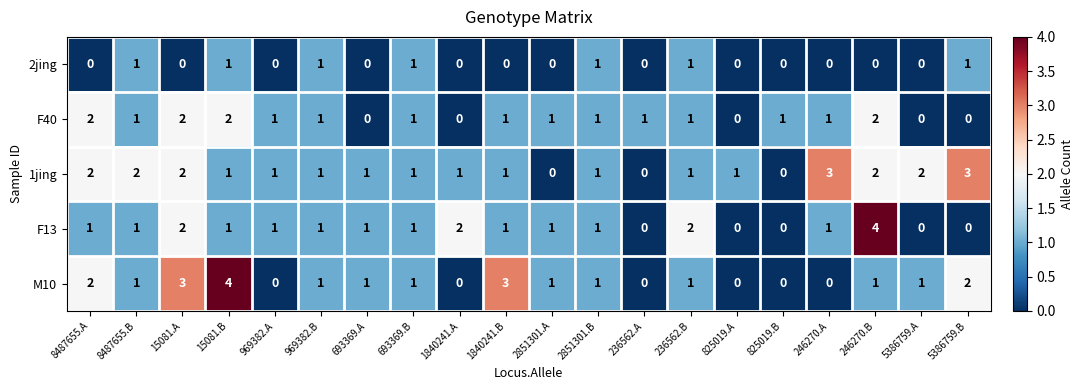

Which series has the largest total across all categories?

1jing